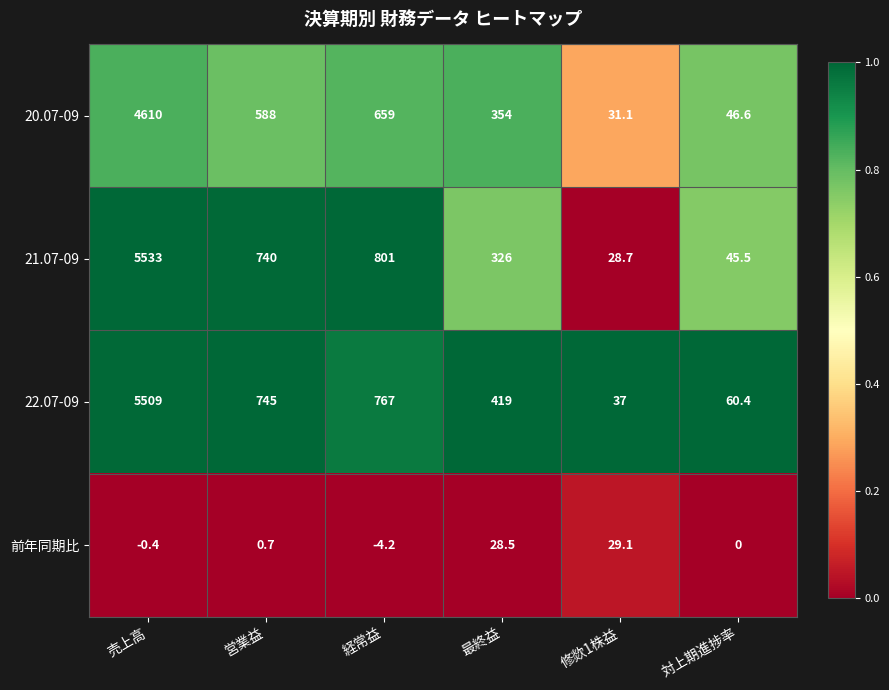

At 経常益, list the series in order from smallest to largest.

前年同期比, 20.07-09, 22.07-09, 21.07-09